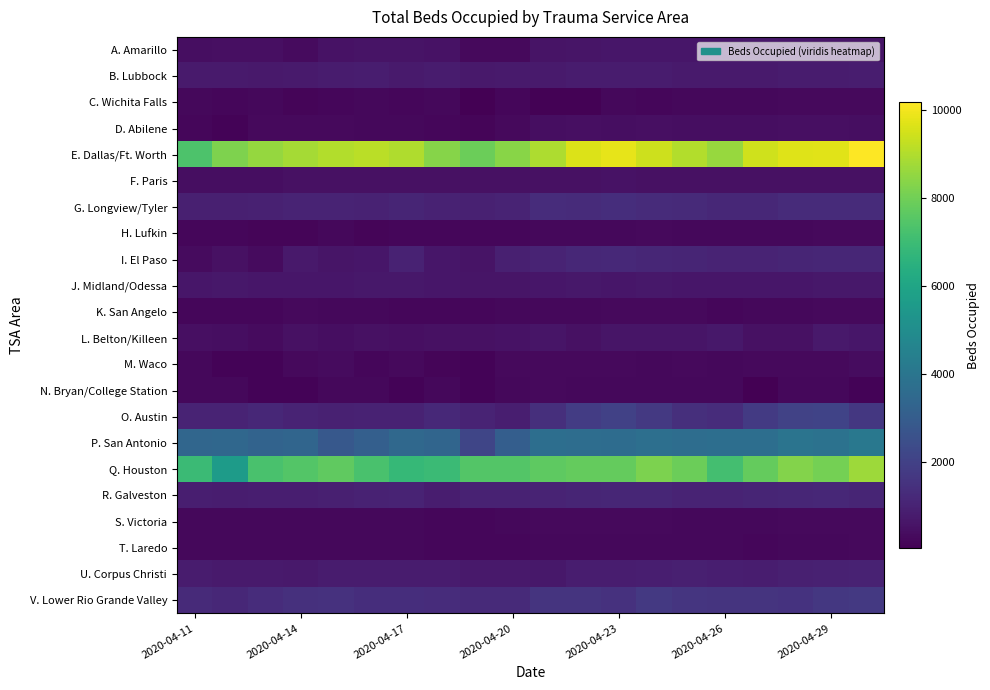

Rank the series by their maximum value, from lowest to highest.

T. Laredo, N. Bryan/College Station, H. Lufkin, C. Wichita Falls, K. San Angelo, S. Victoria, M. Waco, D. Abilene, F. Paris, A. Amarillo, J. Midland/Odessa, L. Belton/Killeen, B. Lubbock, U. Corpus Christi, R. Galveston, I. El Paso, G. Longview/Tyler, V. Lower Rio Grande Valley, O. Austin, P. San Antonio, Q. Houston, E. Dallas/Ft. Worth